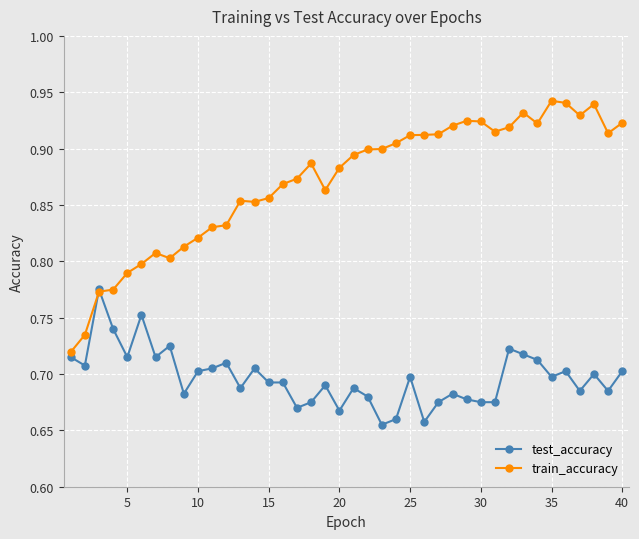

Rank the series by their maximum value, from lowest to highest.

test_accuracy, train_accuracy